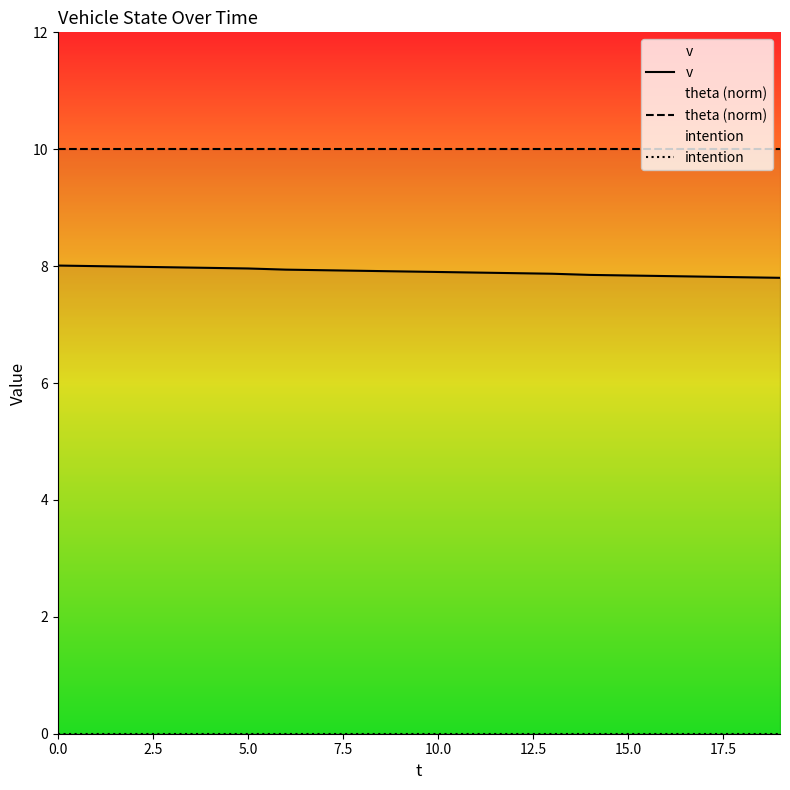

True or false: theta (norm) and v cross at least once.

False